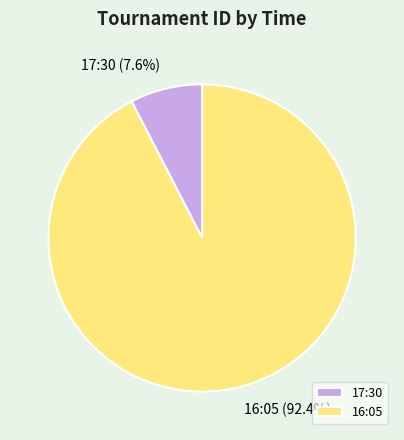

What percentage is the 16:05 slice, to the nearest percent?

92%